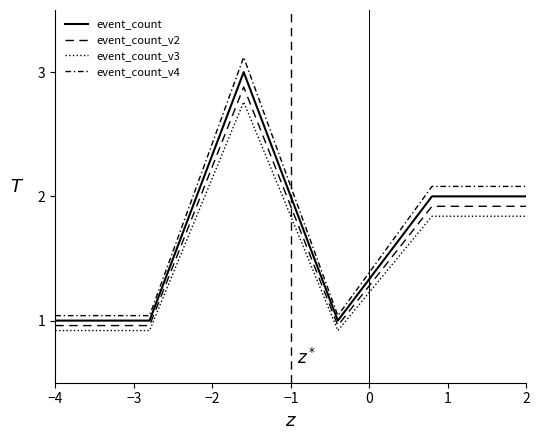

True or false: event_count_v3 has more than 0 interior local peaks.

True